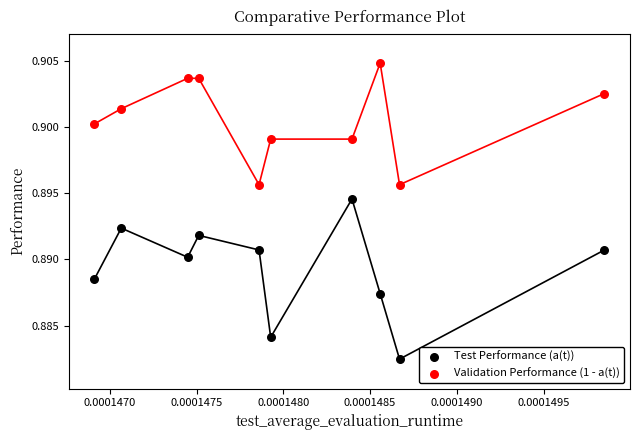

Which series reaches the minimum Y coordinate?

Test Performance (a(t))